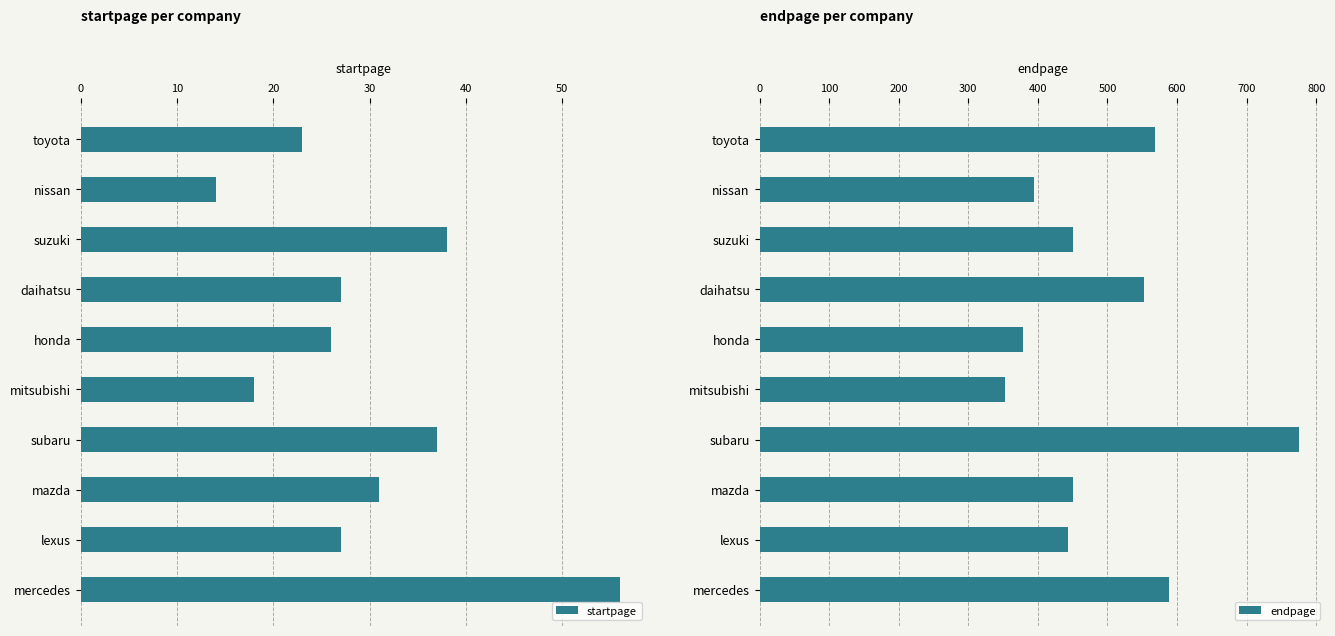

What value does the startpage series have at subaru?

37